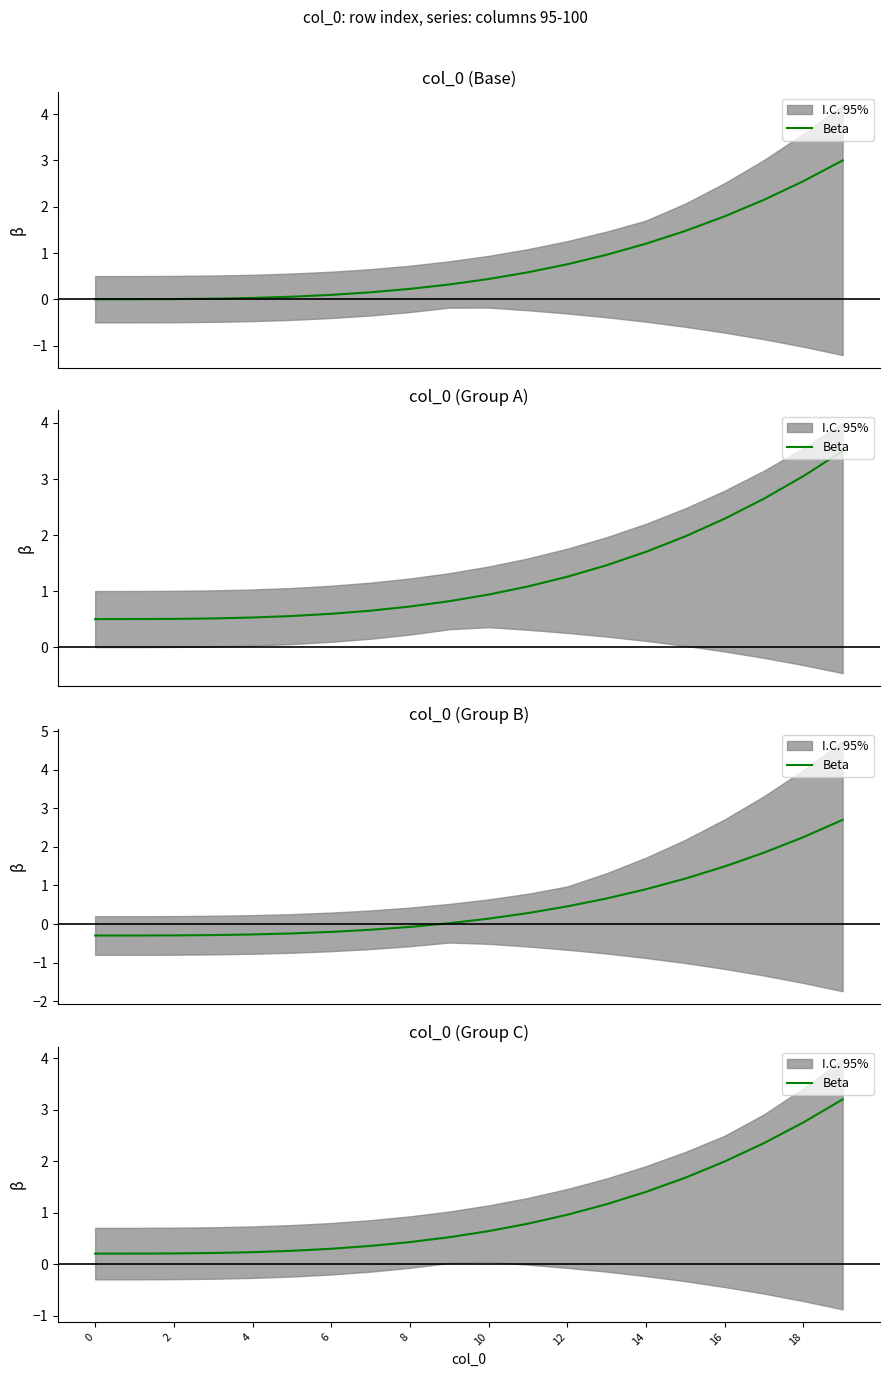

What is the sum of the values at 19 and 11?

4.0